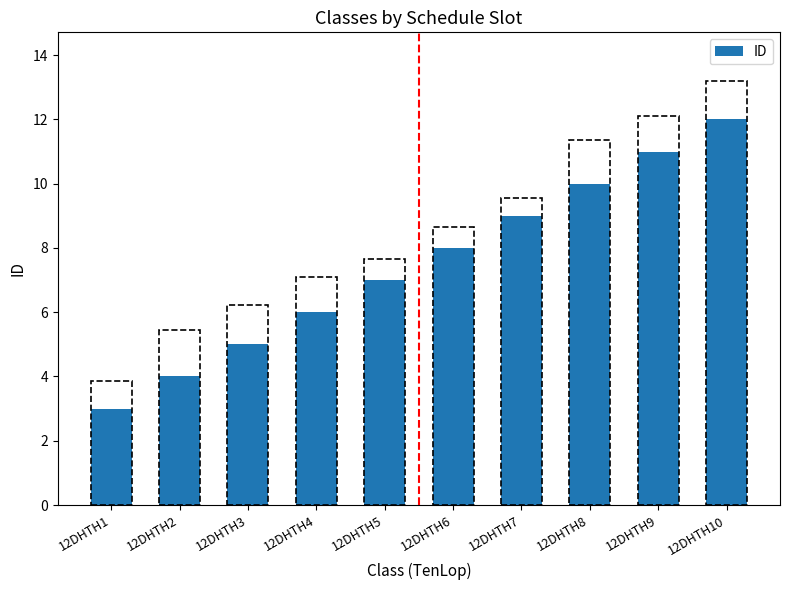

What is the minimum value shown in the chart?

3